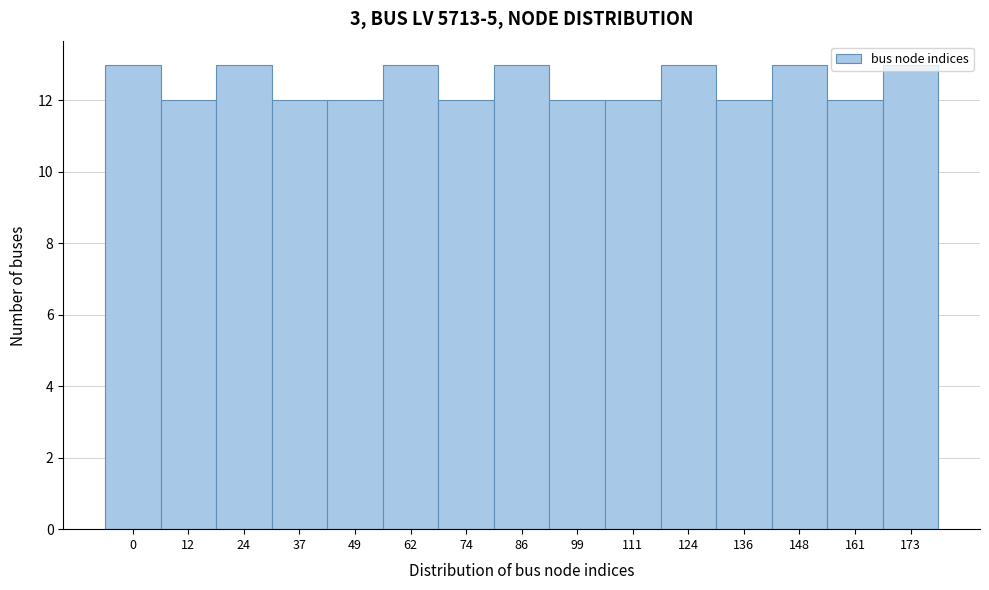

What is the approximate value at 37?

12